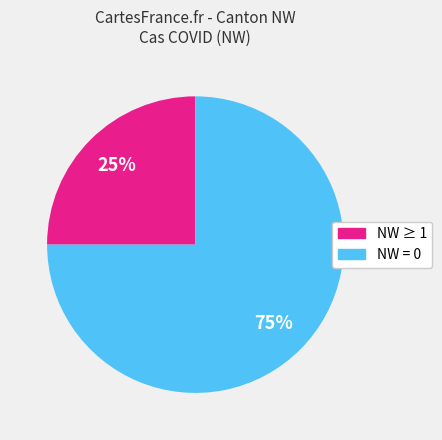

Is there a majority slice in this chart?

Yes